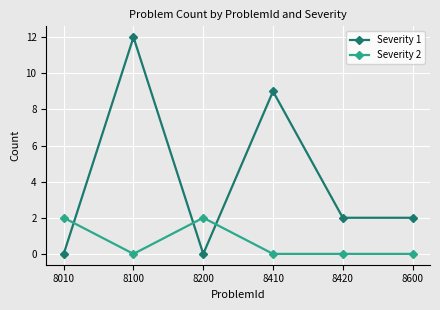

At which category does Severity 2 reach its first local valley?

8100